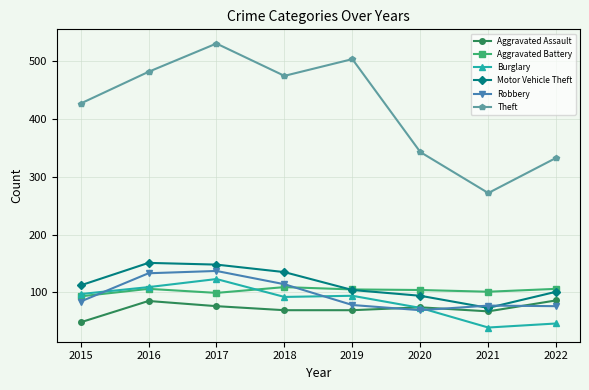

How many categories are shown in the chart?

8